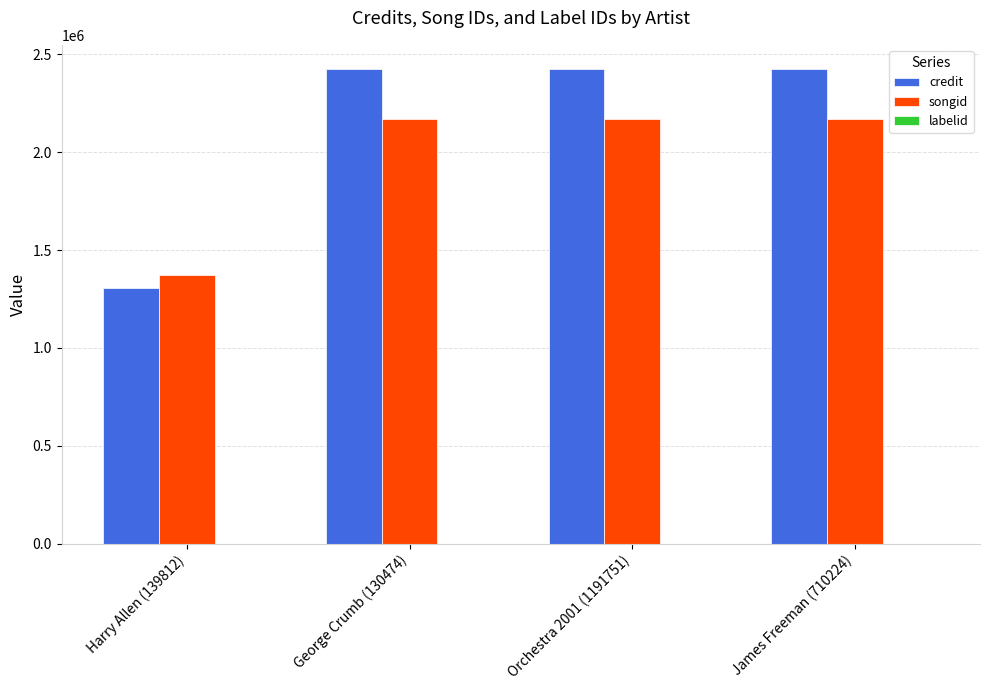

True or false: songid has a value of 3586147 at Orchestra 2001 (1191751).

False